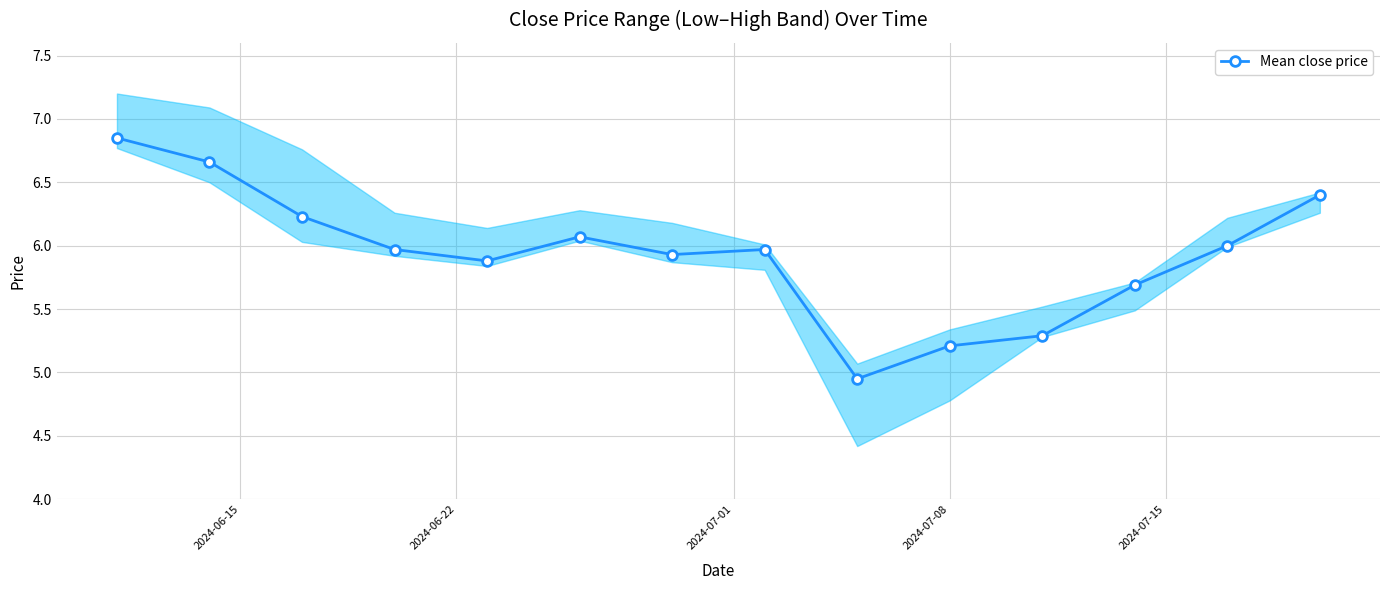

What is the value of the Mean close price point at the 14th from the left?

6.4